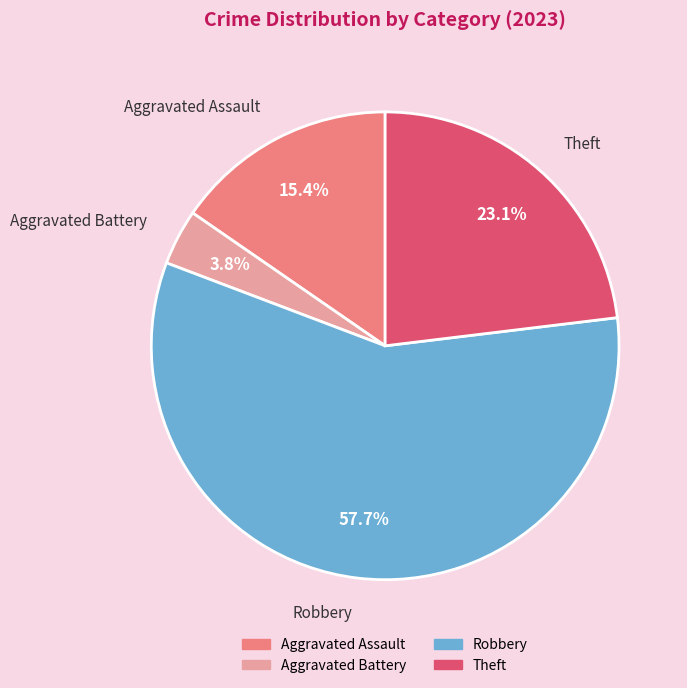

Which slice represents more than half of the pie?

Robbery